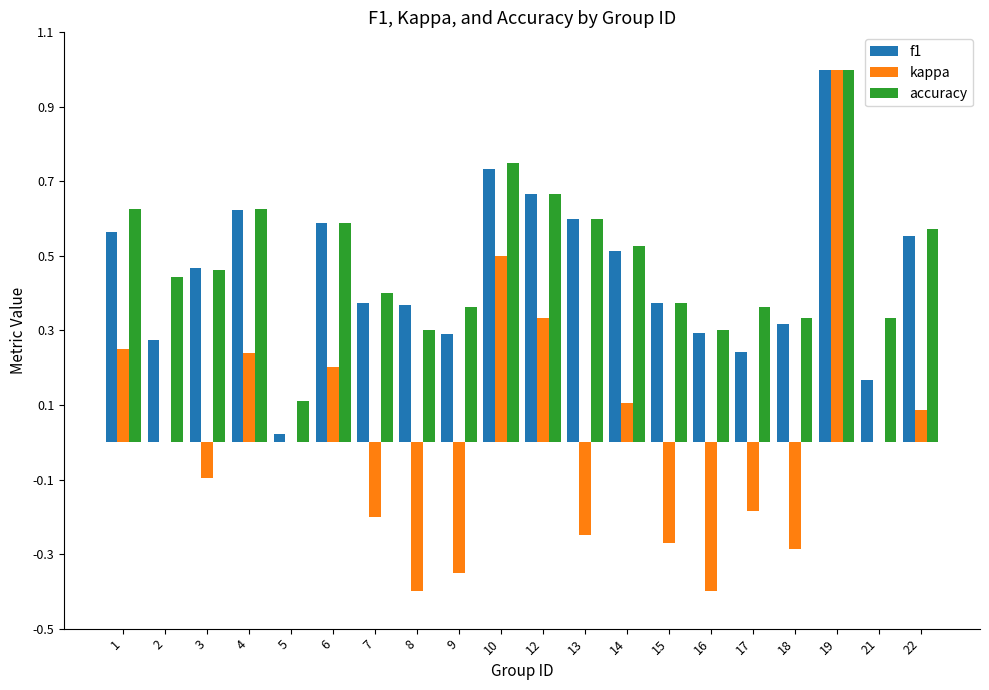

What value does the f1 series have at 19?

1.0